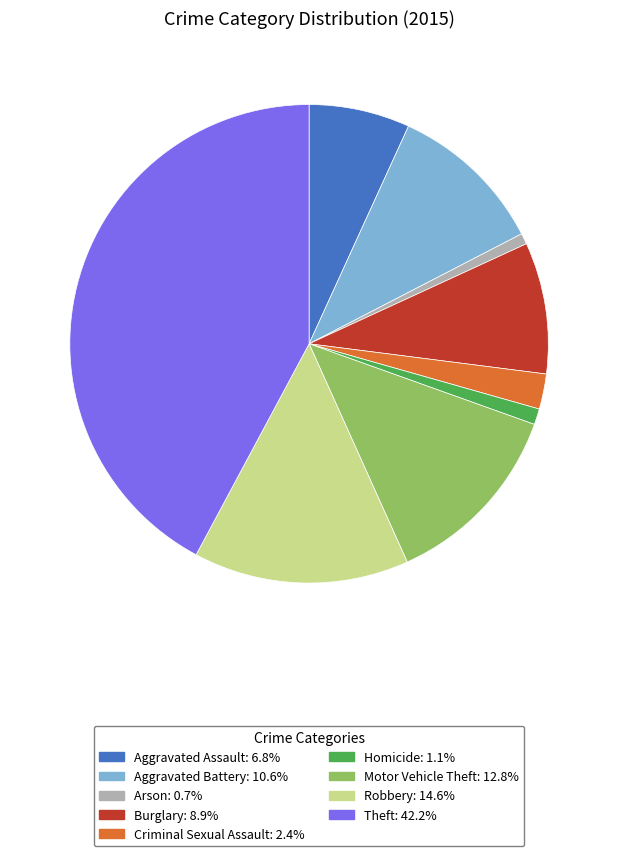

Does Homicide represent more than half of the total?

No